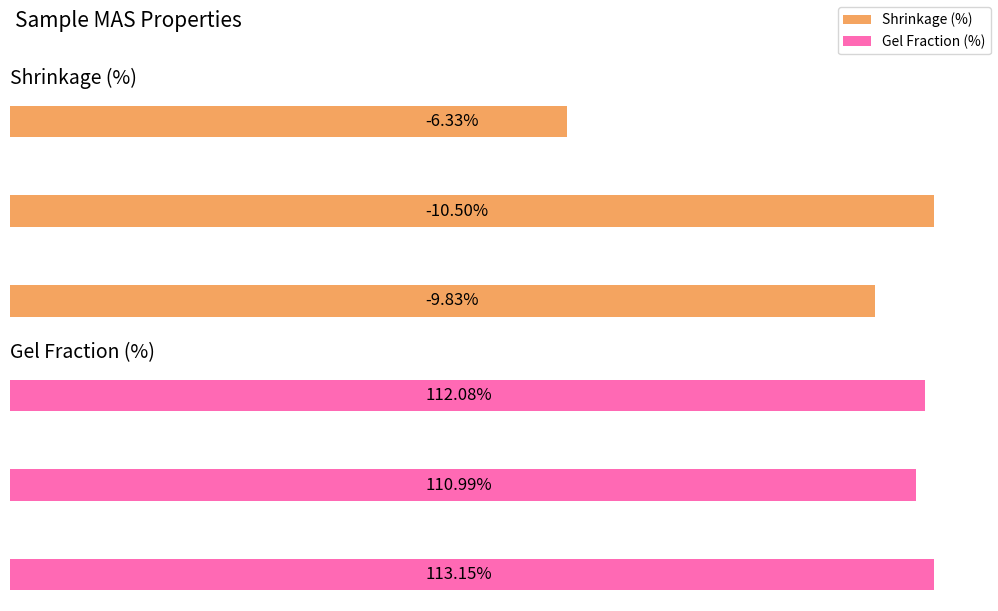

What is the maximum value shown in the chart?

113.2